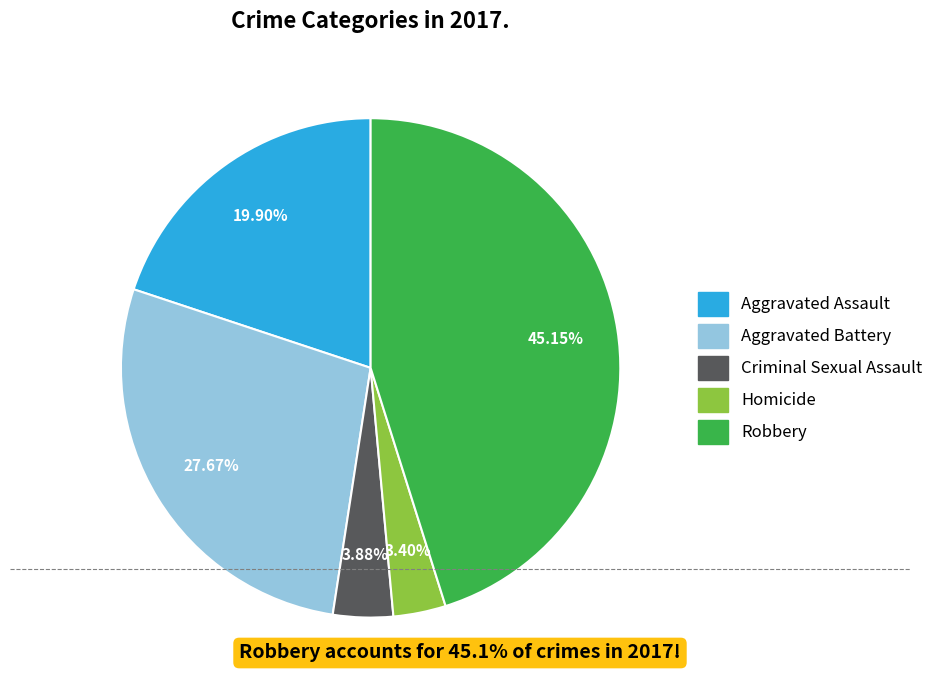

Do Aggravated Assault and Robbery together represent more than half of the pie?

Yes